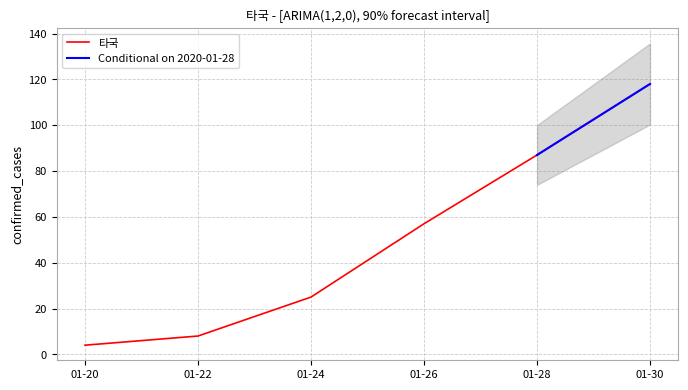

Is it true that 타국 equals 8 at 01-22?

True